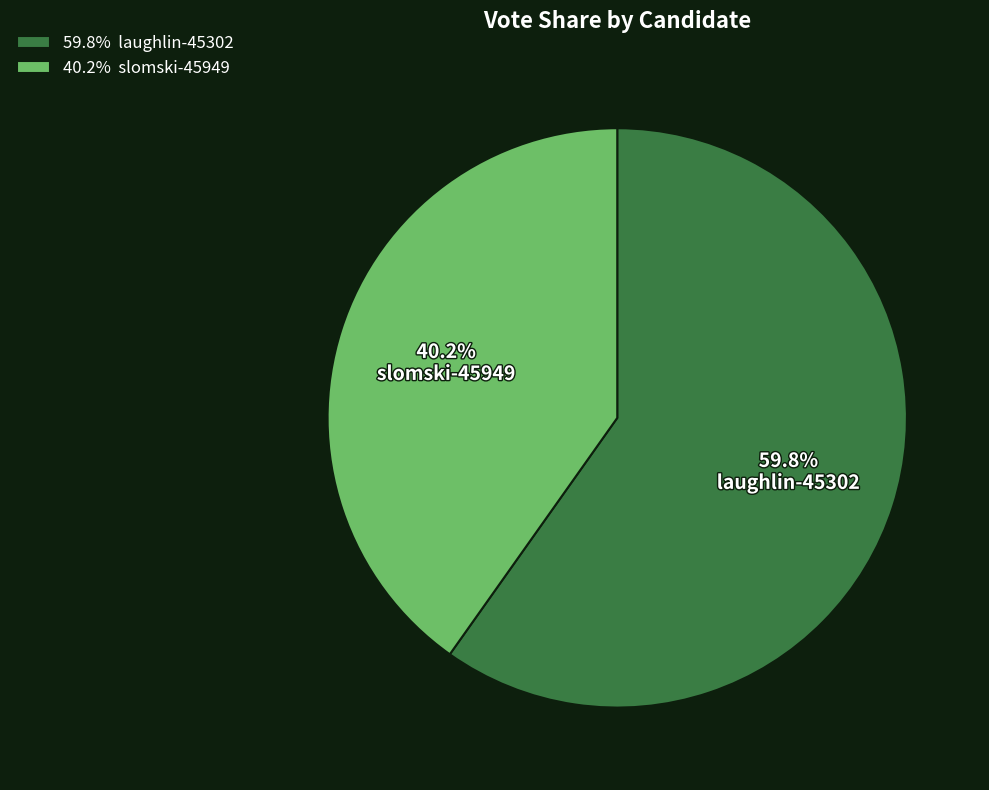

To the nearest percent, what portion does laughlin-45302 represent?

60%